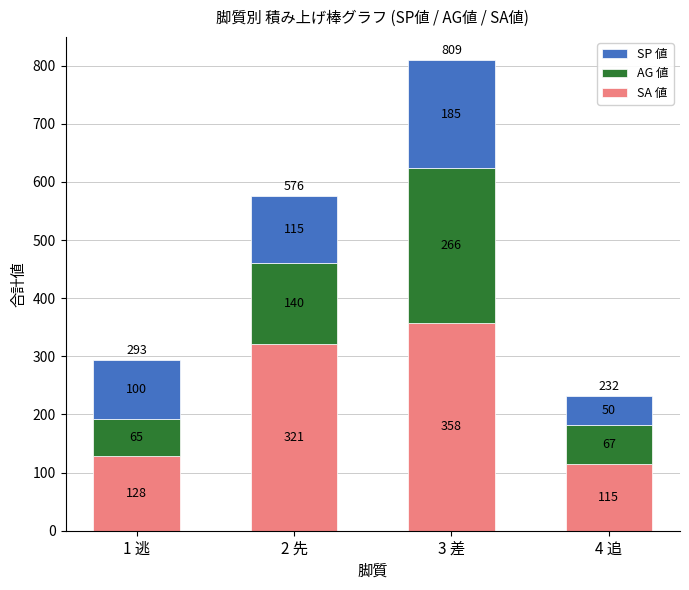

What is the difference between the maximum and minimum values in the SA 値 series?

243